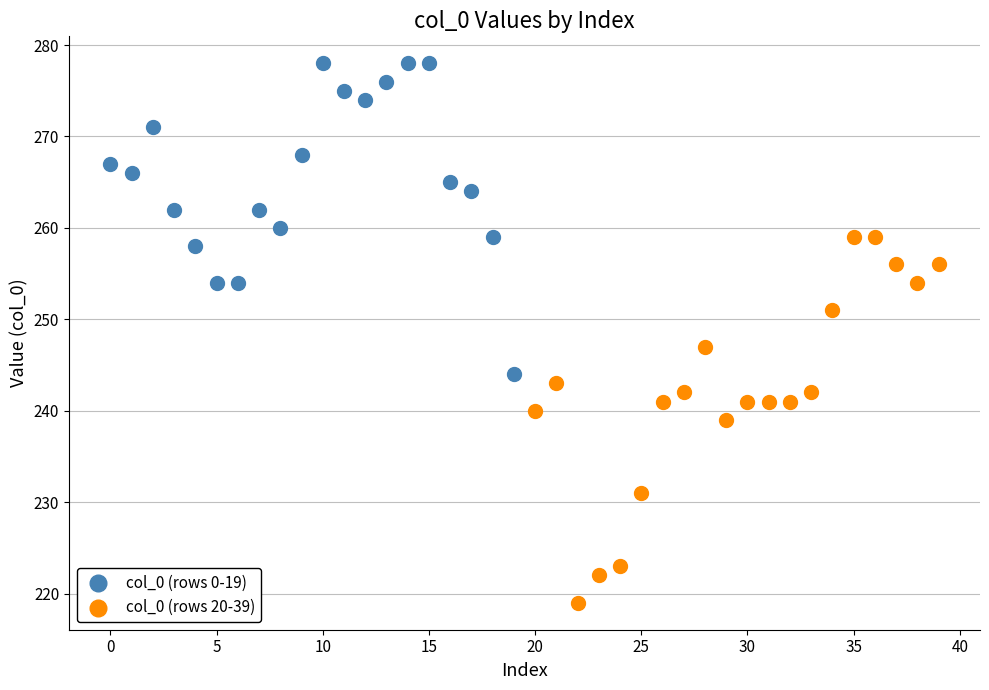

Which series reaches the minimum Y coordinate?

col_0 (rows 20-39)